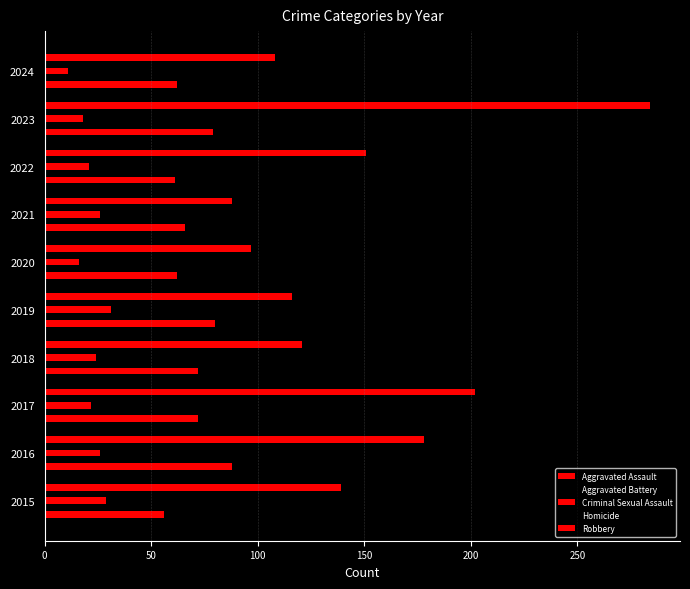

How many series are shown in this chart?

5